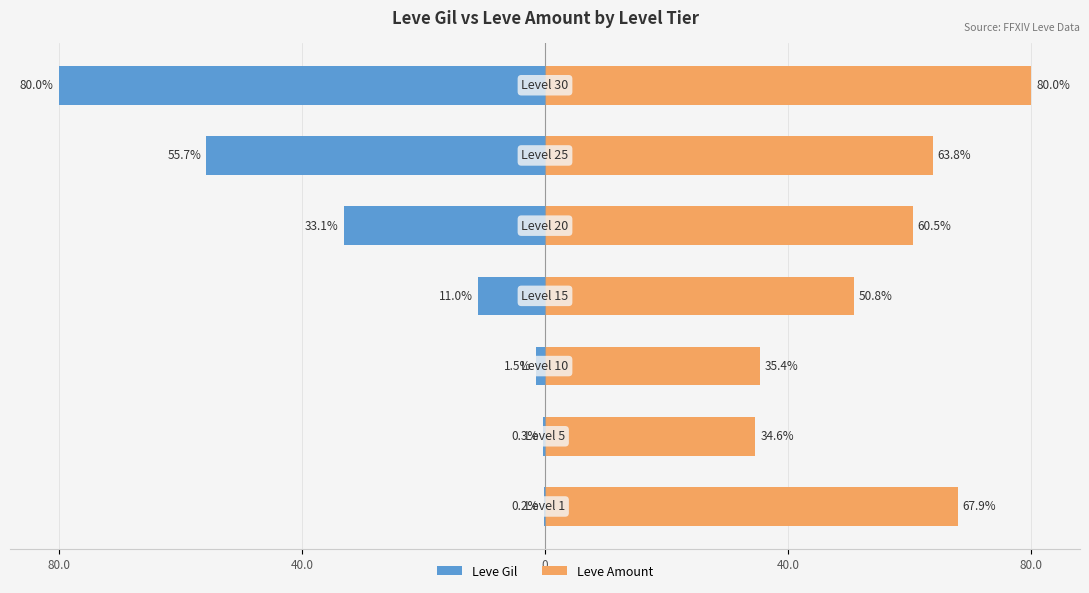

Count the number of categories in the chart.

7